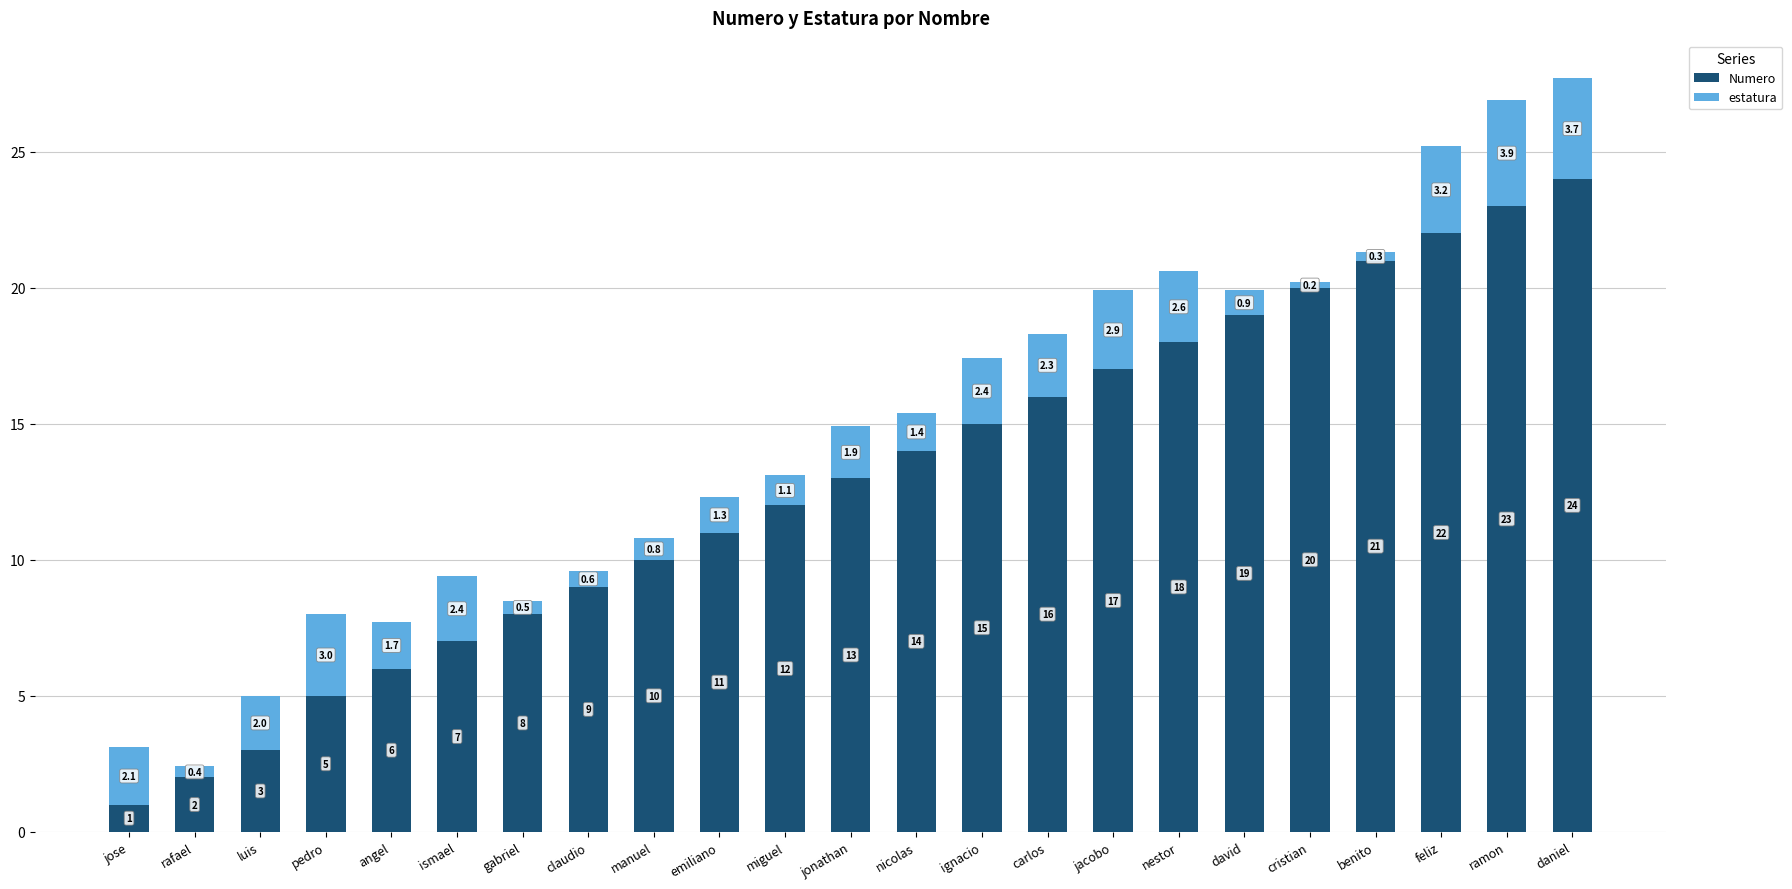

Reading right to left, list the values for the Numero series.

daniel=24.0	ramon=23.0	feliz=22.0	benito=21.0	cristian=20.0	david=19.0	nestor=18.0	jacobo=17.0	carlos=16.0	ignacio=15.0	nicolas=14.0	jonathan=13.0	miguel=12.0	emiliano=11.0	manuel=10.0	claudio=9.0	gabriel=8.0	ismael=7.0	angel=6.0	pedro=5.0	luis=3.0	rafael=2.0	jose=1.0